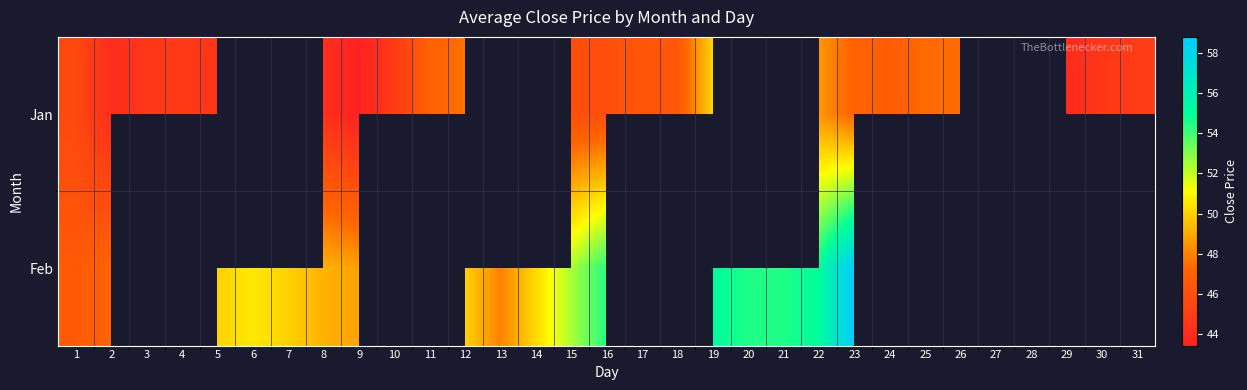

Rank the series by their maximum value, from highest to lowest.

Feb, Jan